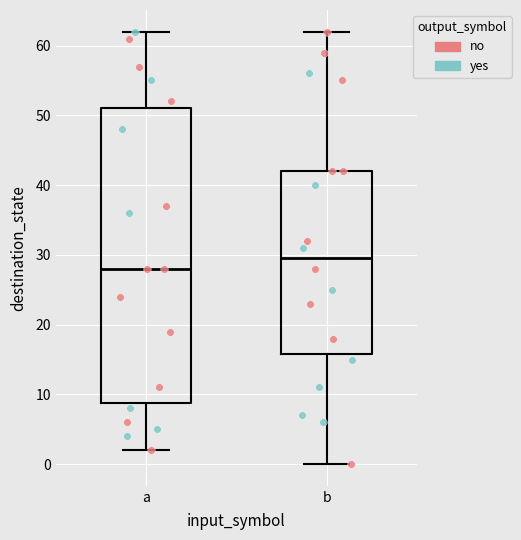

Reading left to right, read every box against the y-axis: the position of its median line, the range the box covers, and the ends of its whiskers. The values are not printed on the chart, so give them approximately, as read against the axis.

a: median 28, box 9 to 51, whiskers 2 to 62
b: median 30, box 16 to 42, whiskers 0 to 62